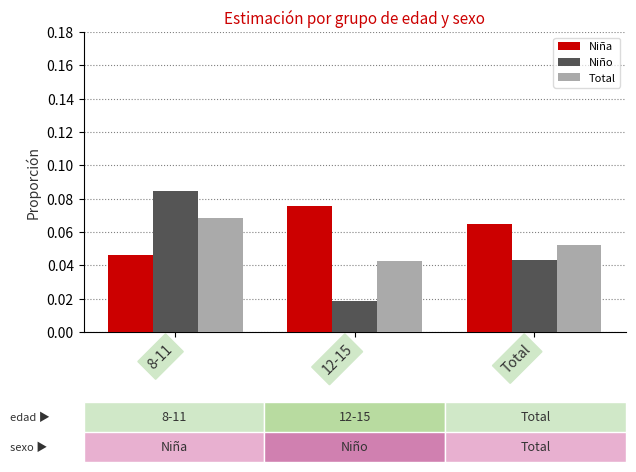

List the series in order of their peak value, highest first.

Niño, Niña, Total